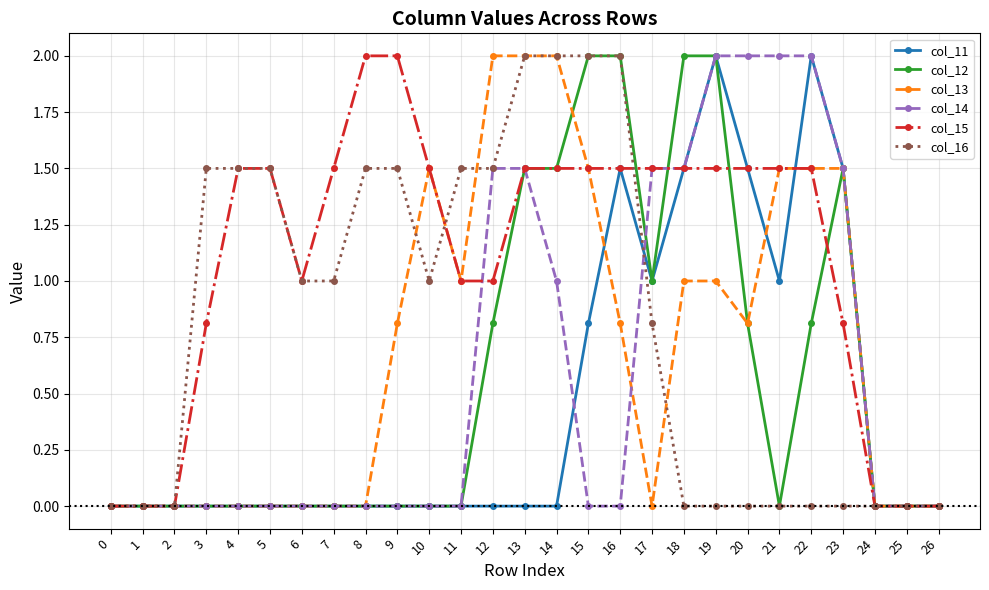

What is the maximum value for col_15?

2.0